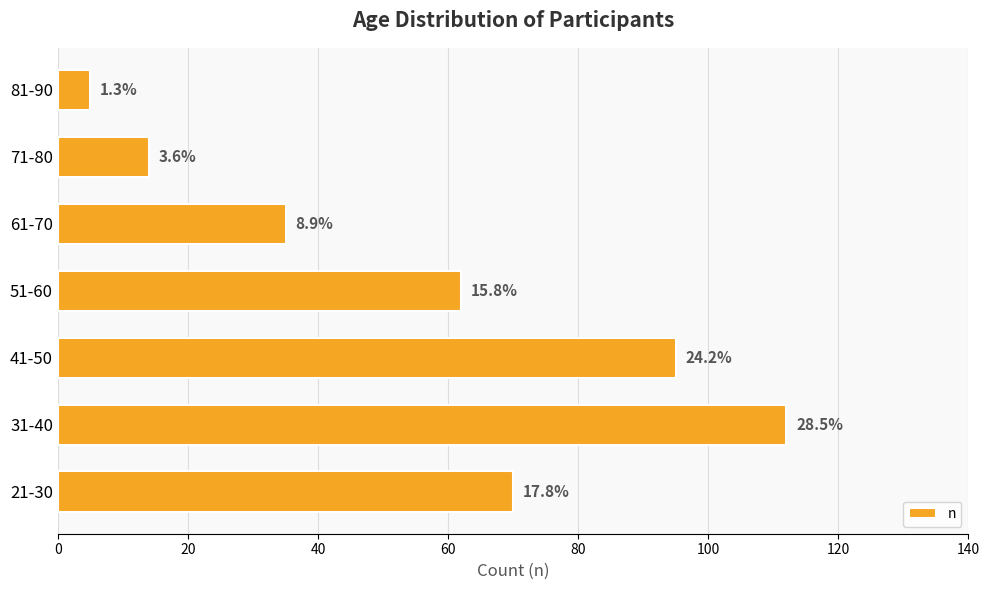

How many bars are there in total?

7